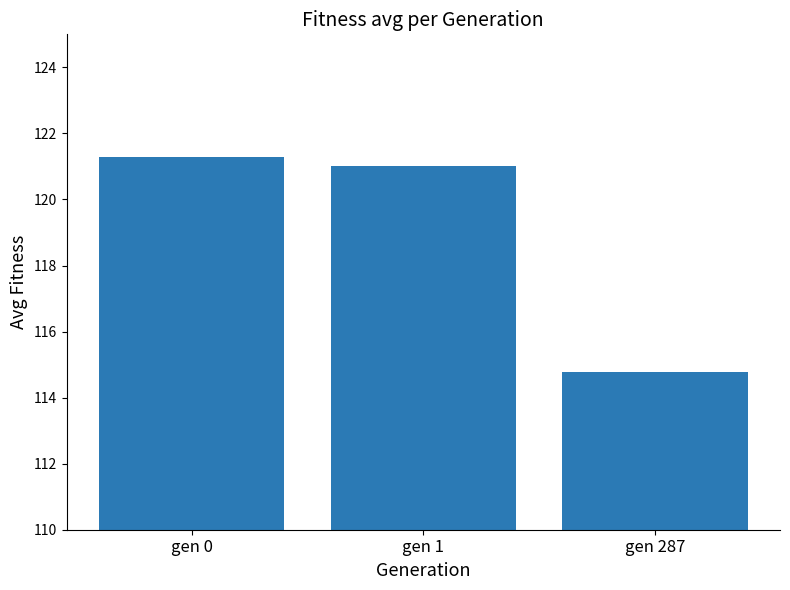

Reading left to right, extract all data points from this chart.

gen 0=121.3	gen 1=121.0	gen 287=114.8